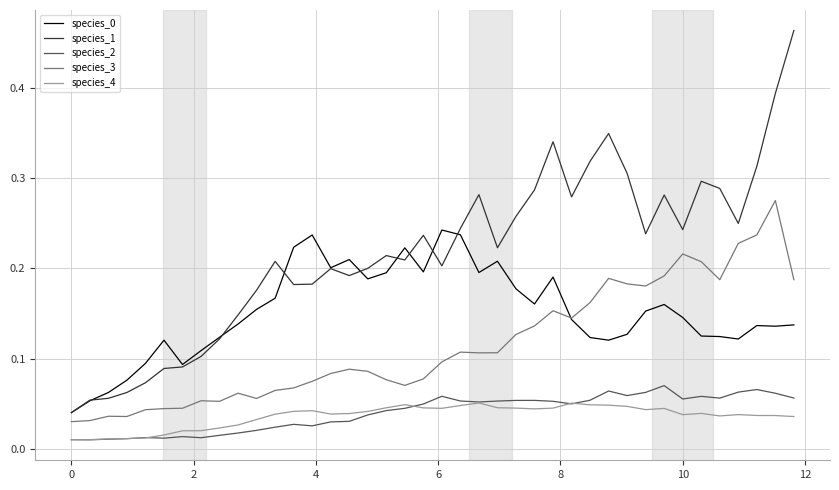

True or false: species_1 and species_2 cross at least once.

False